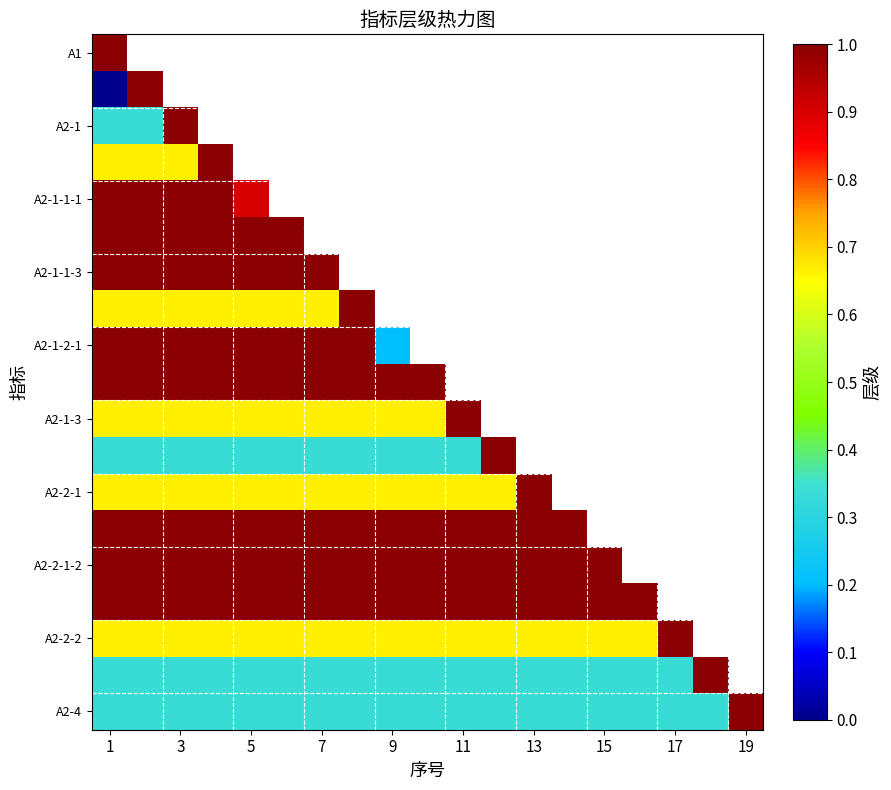

Which category has the lowest value in the A2-2-1 series?

1